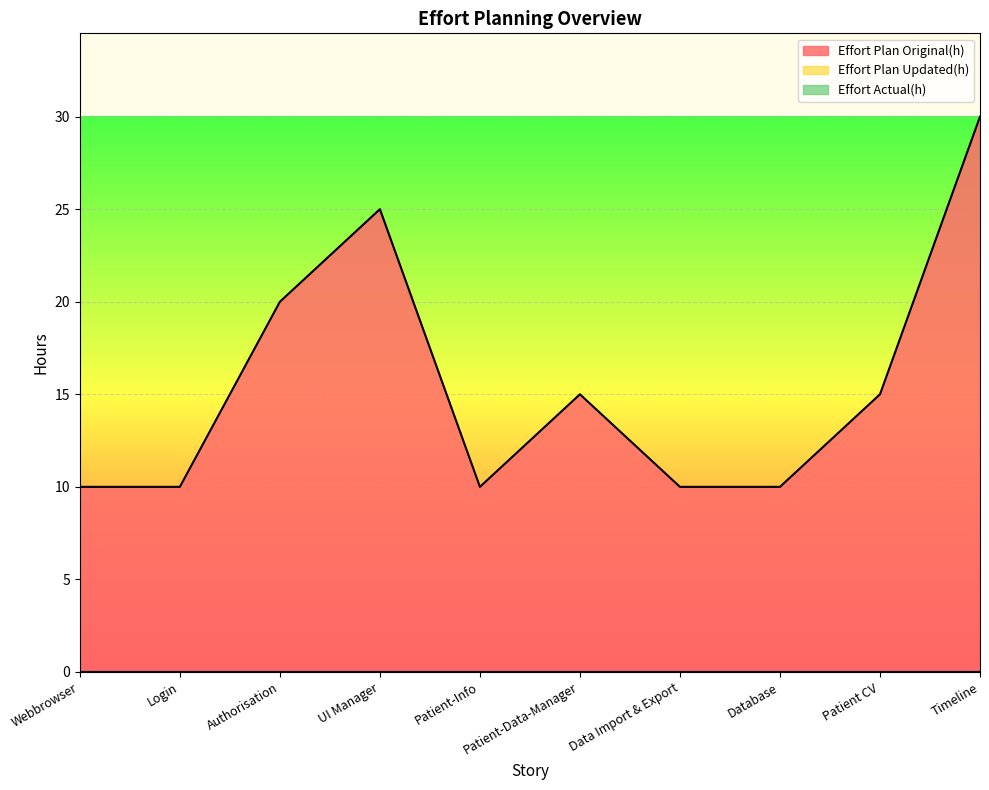

List the series in order of their peak value, lowest first.

Effort Plan Updated(h), Effort Actual(h), Effort Plan Original(h)